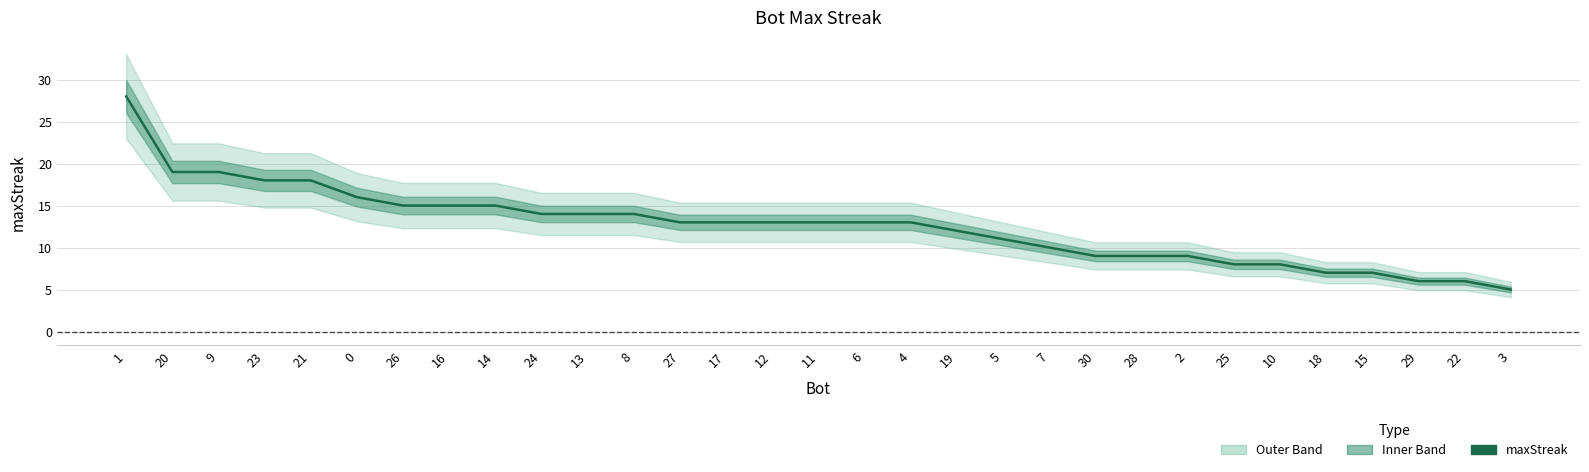

The value at 17 is 17. True or false?

False